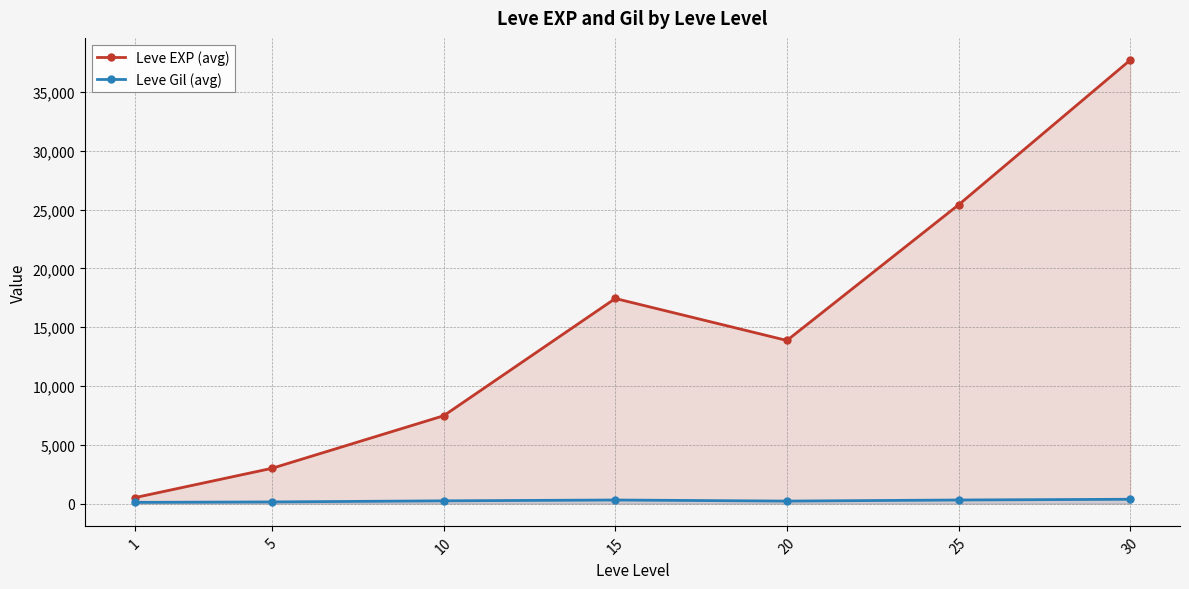

How many interior local peaks does the Leve Gil (avg) series have?

1